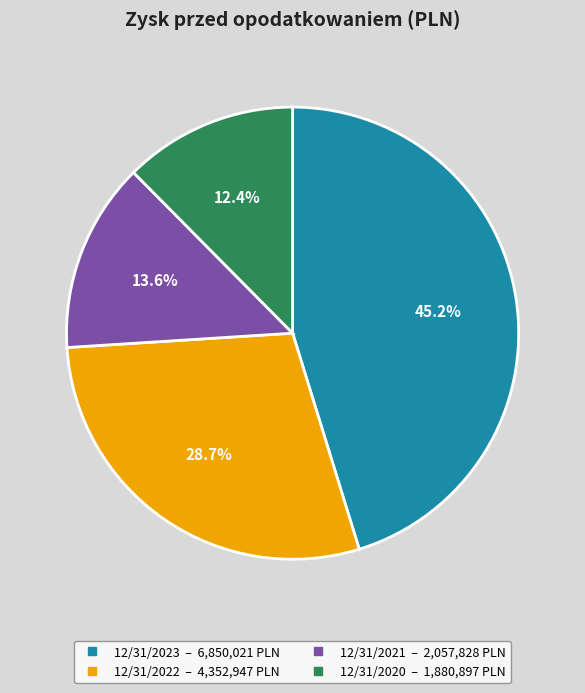

True or false: 12/31/2023 accounts for 56% of the total.

False